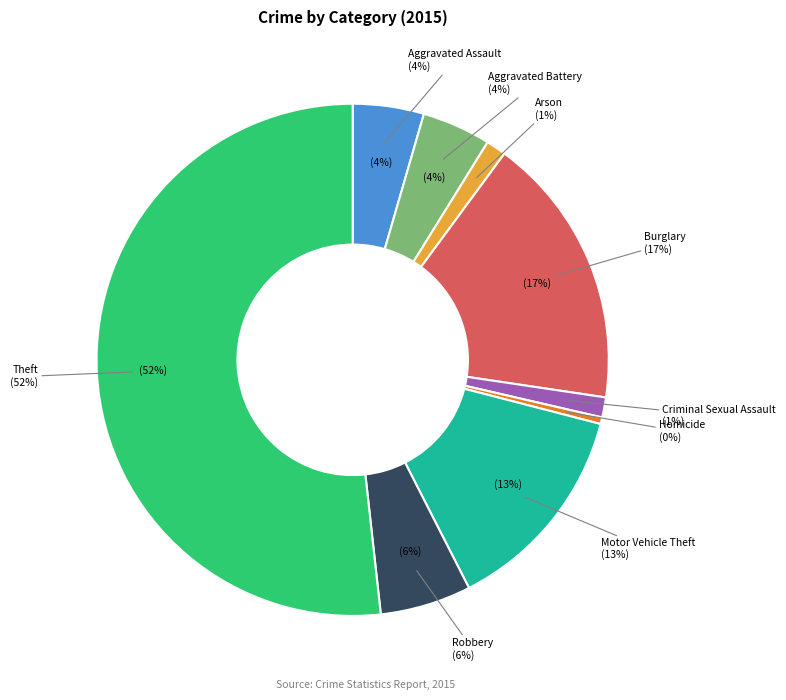

To the nearest percent, what percentage of the pie is Arson?

1%